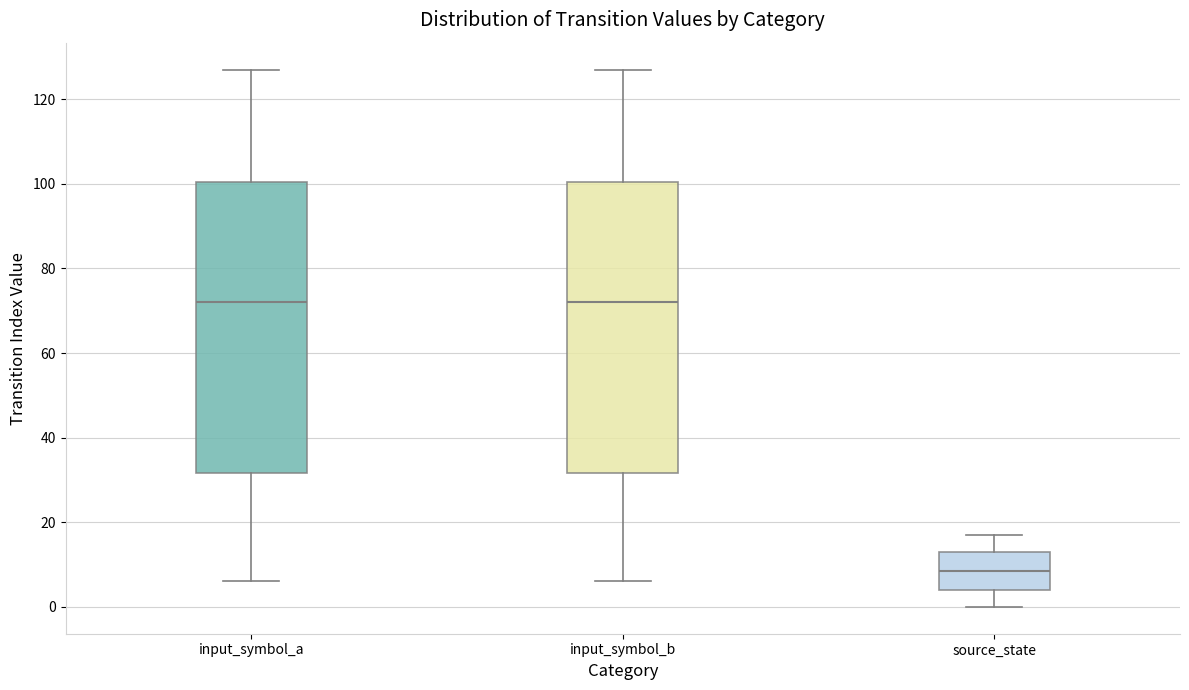

Which box has the lowest median line?

source_state